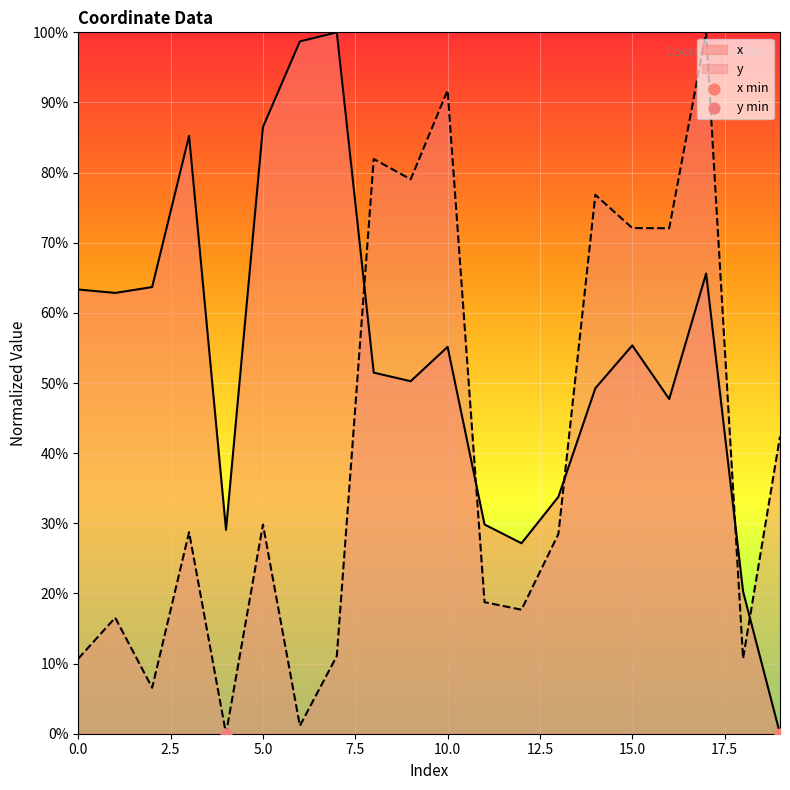

Which series has the largest total across all categories?

x